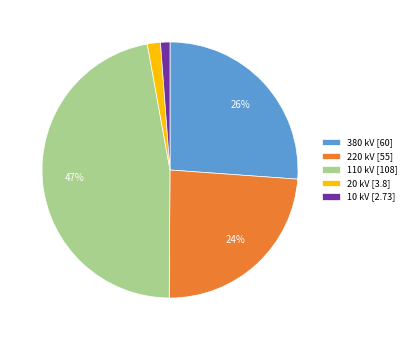

Is the sum of 110 kV [108] and 220 kV [55] greater than half?

Yes